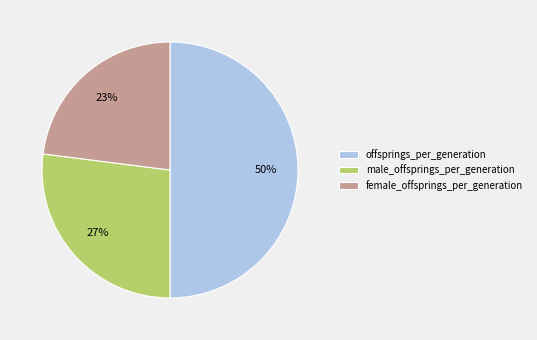

To the nearest percent, what is the combined percentage of female_offsprings_per_generation and male_offsprings_per_generation?

50%